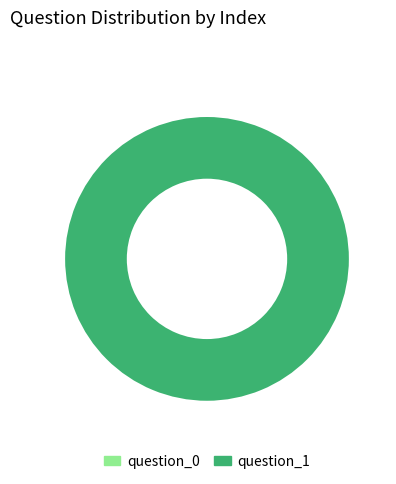

Which slice is the smallest?

question_0